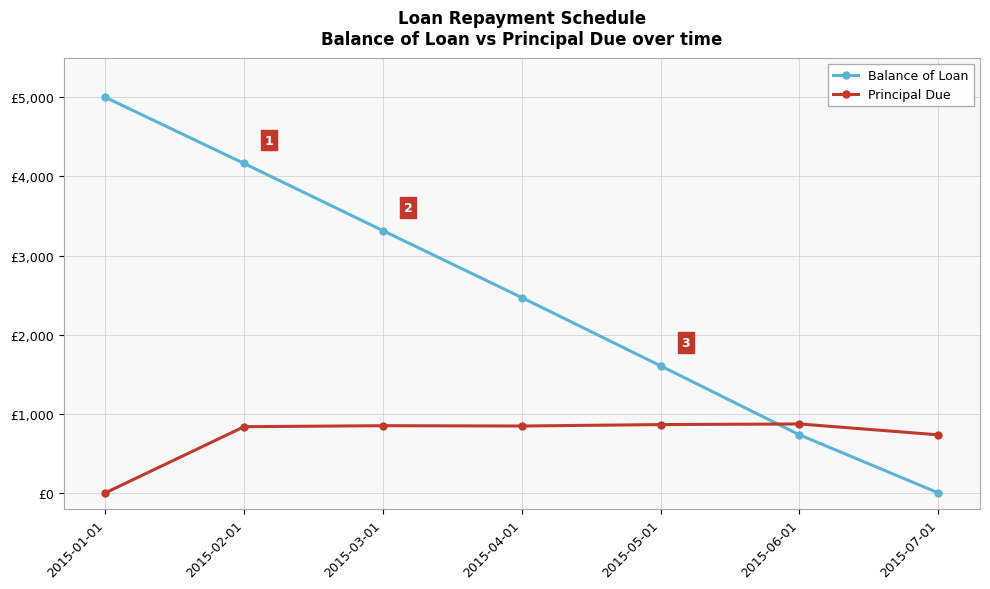

Does the chart have visible grid lines?

Yes